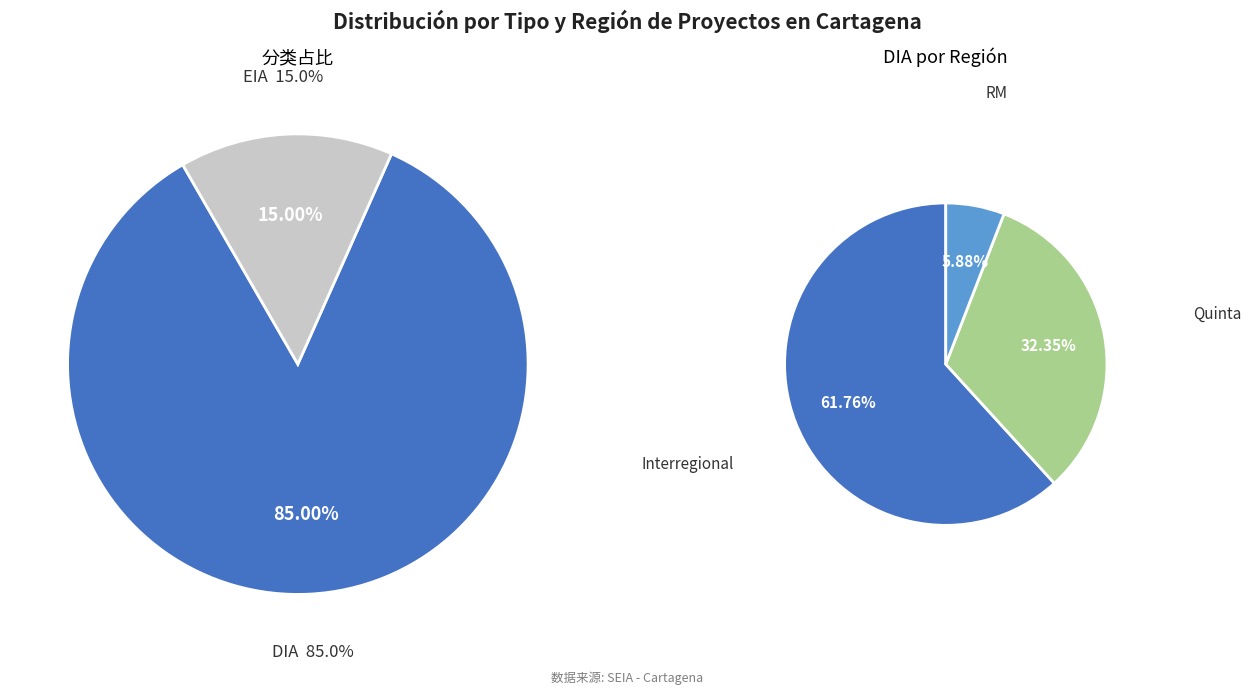

To the nearest percent, what is the combined percentage of EIA and DIA?

100%